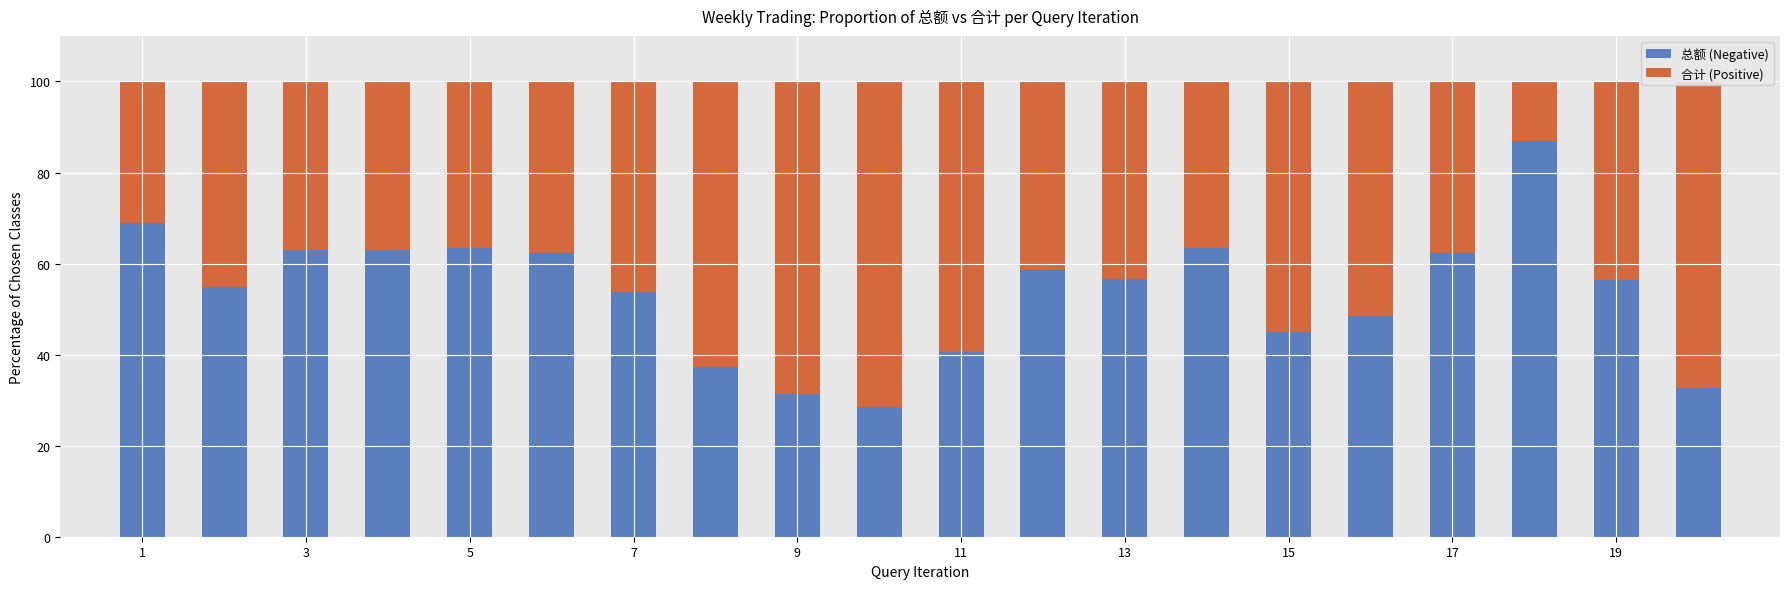

What is the average value of the 总额 (Negative) series?

53.9